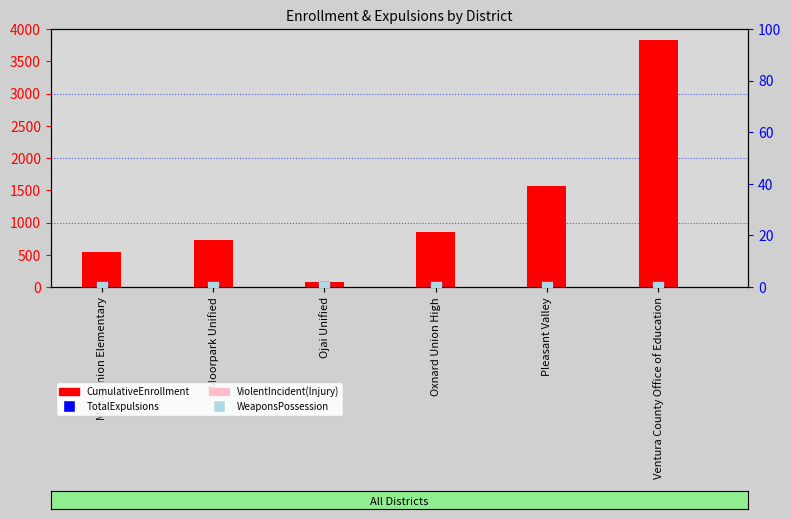

At how many categories does at least one series exceed 476?

5